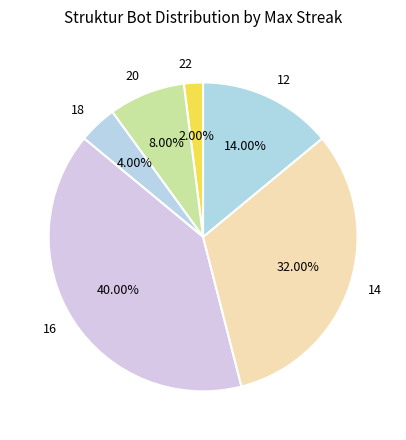

To the nearest percent, what is the combined percentage of 16 and 22?

42%